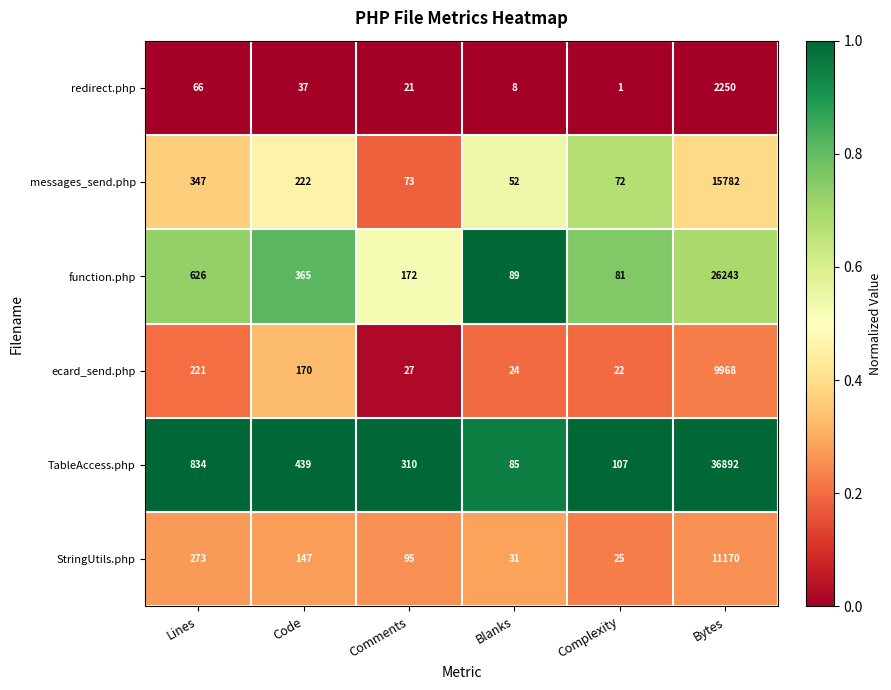

At which category is the sum across all series the highest?

Bytes